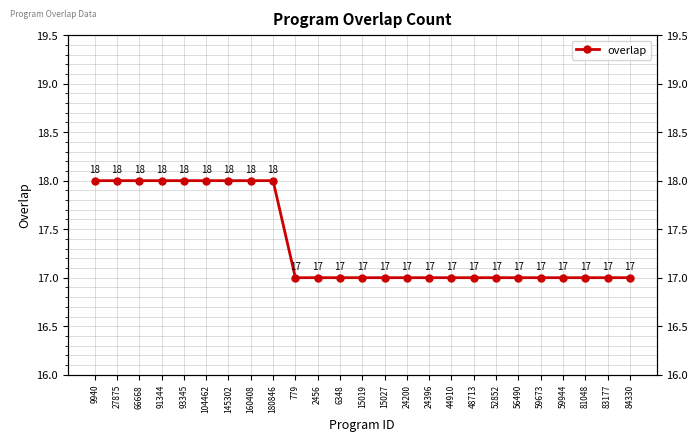

List the labels in order of value, largest first.

9940, 27875, 66668, 91344, 93345, 104462, 145302, 160408, 180846, 779, 2456, 6348, 15019, 15027, 24200, 24396, 44910, 48713, 52852, 56490, 59673, 59944, 81048, 83177, 84330